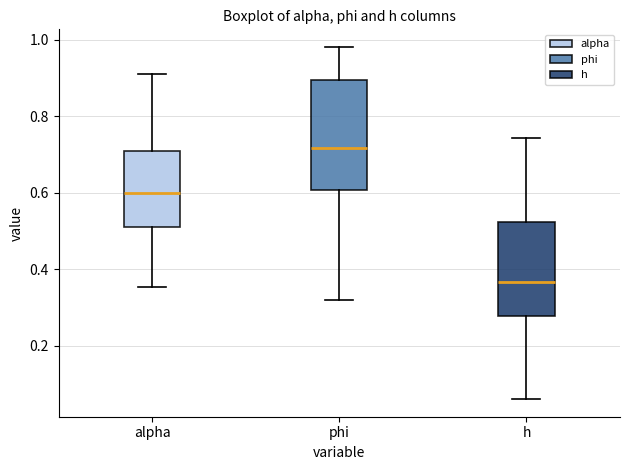

Which box has the lowest median line?

h